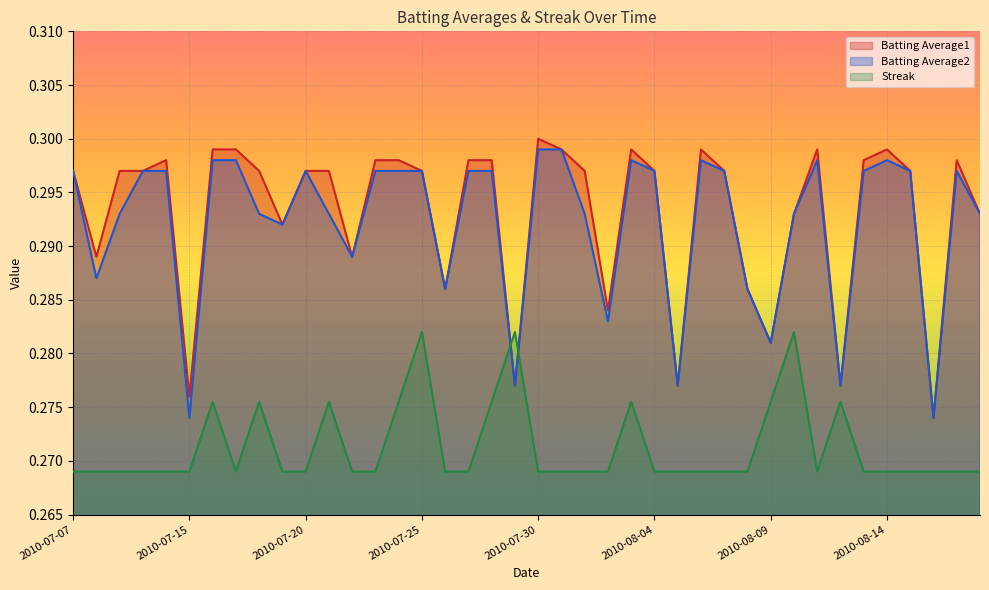

What are all the series names shown in the legend?

Batting Average1, Batting Average2, Streak